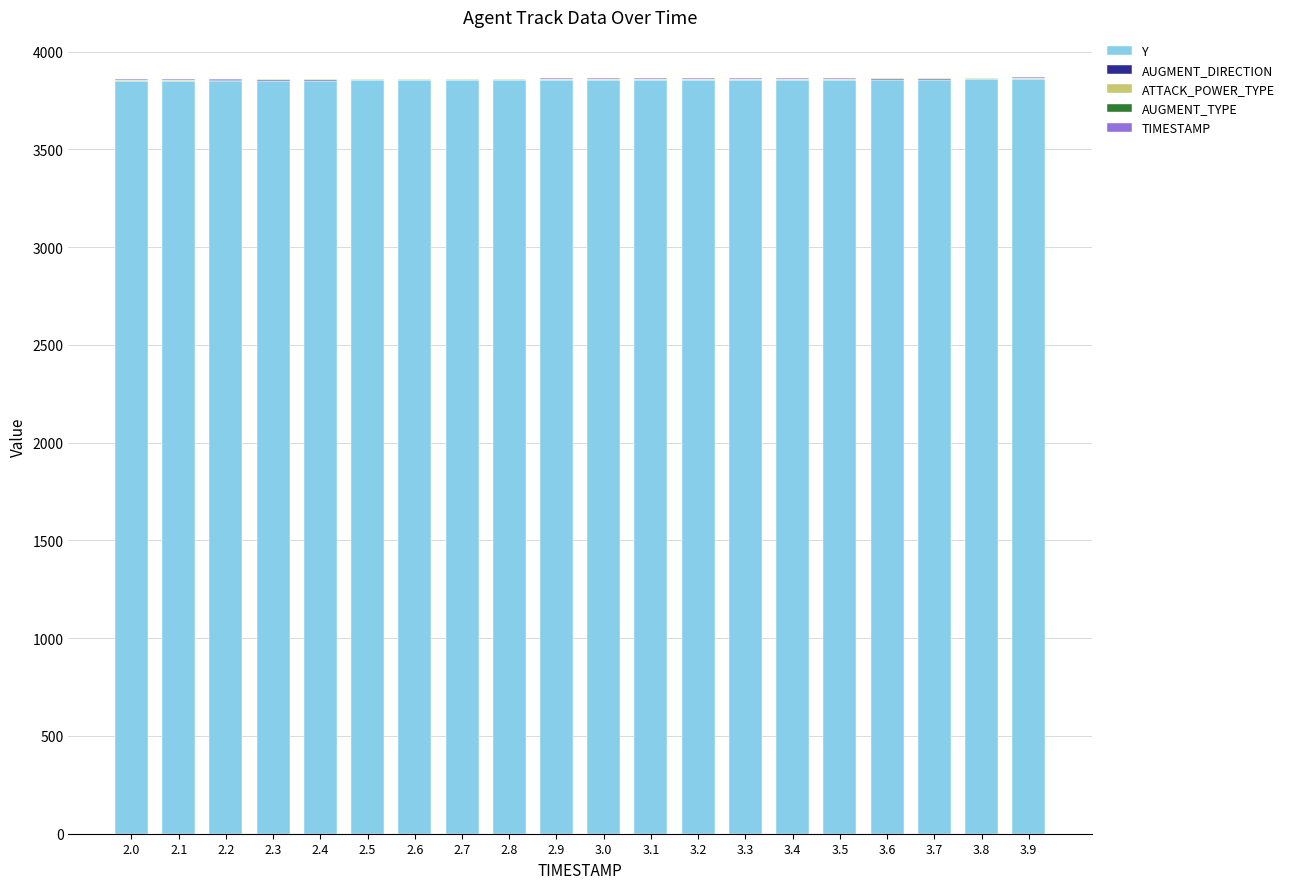

What is the maximum value for Y?

3857.4